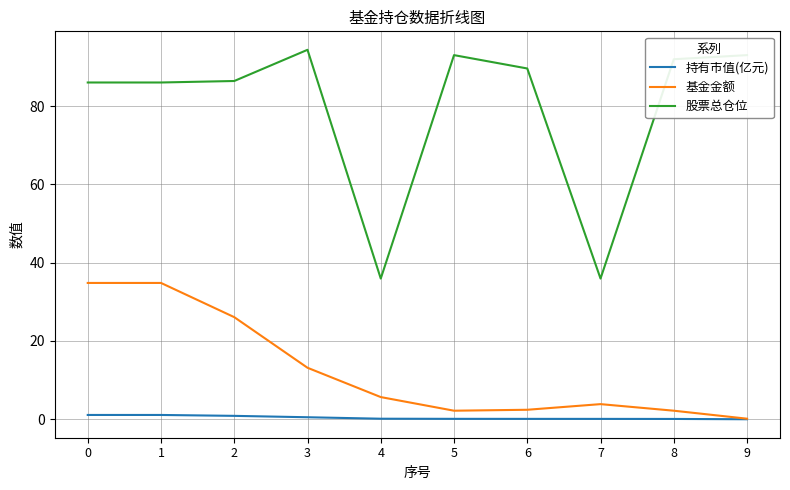

What is the total value across all series at 0?

122.0